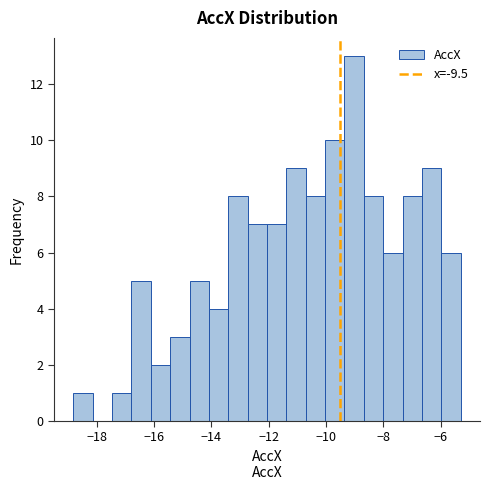

Around what value on the x-axis is the tallest bar? Give the approximate position of its centre, as read against the axis.

-9.0